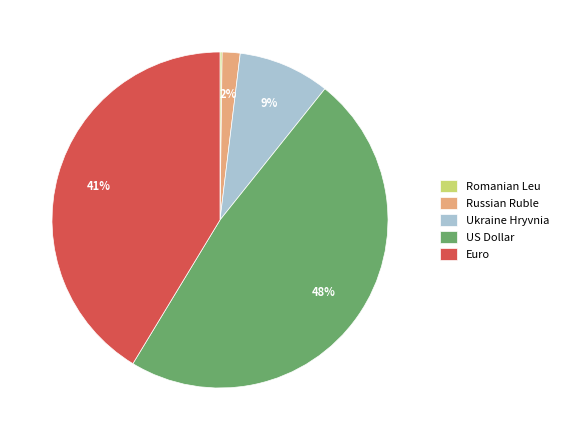

Between Euro and US Dollar, which is larger?

US Dollar